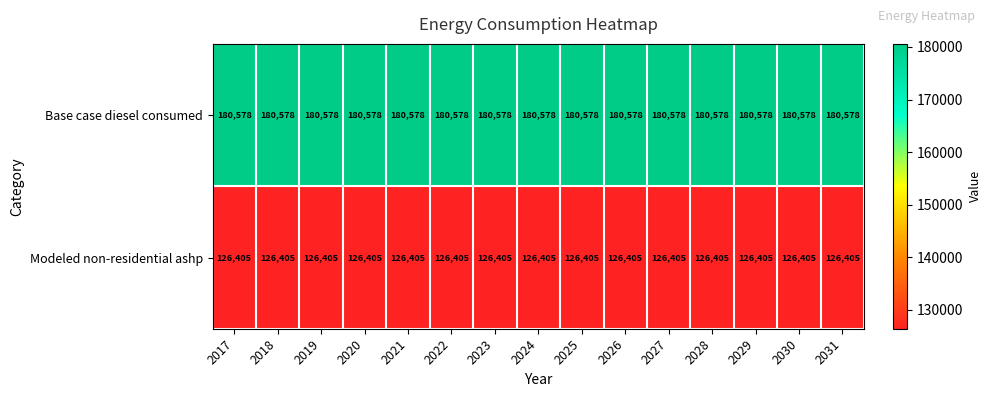

At how many categories does at least one series exceed 176145?

15